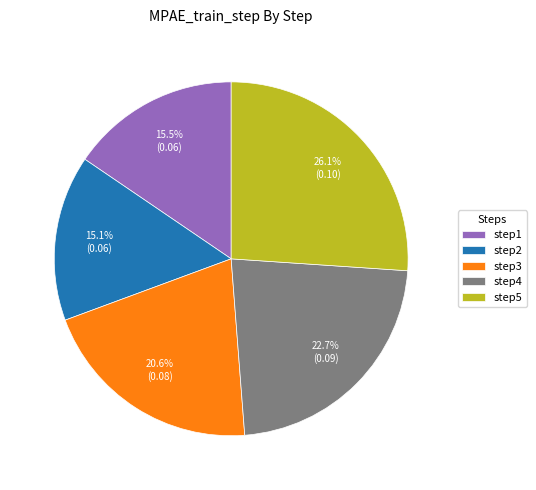

Do step4 and step1 together represent more than half of the pie?

No